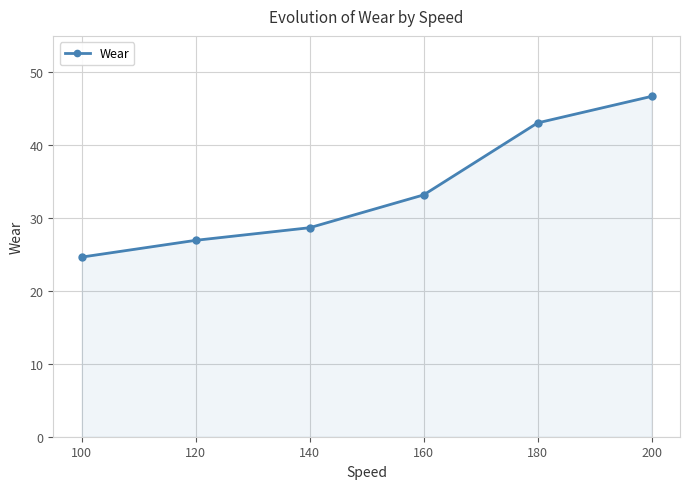

At which label is the value closest to 35?

160